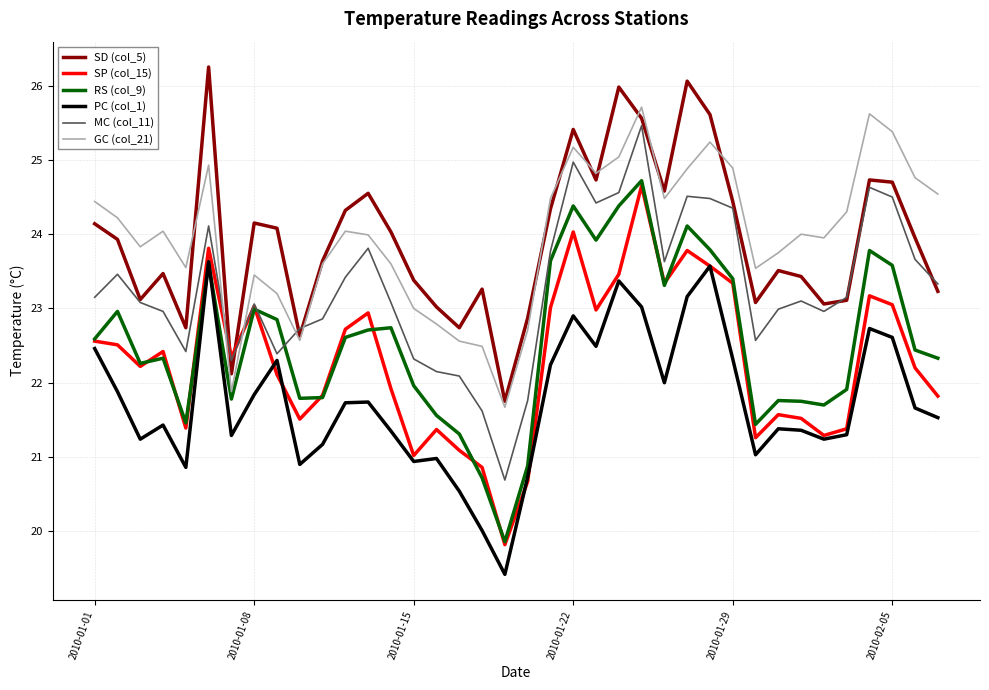

Which series has the largest range (max minus min)?

RS (col_9)